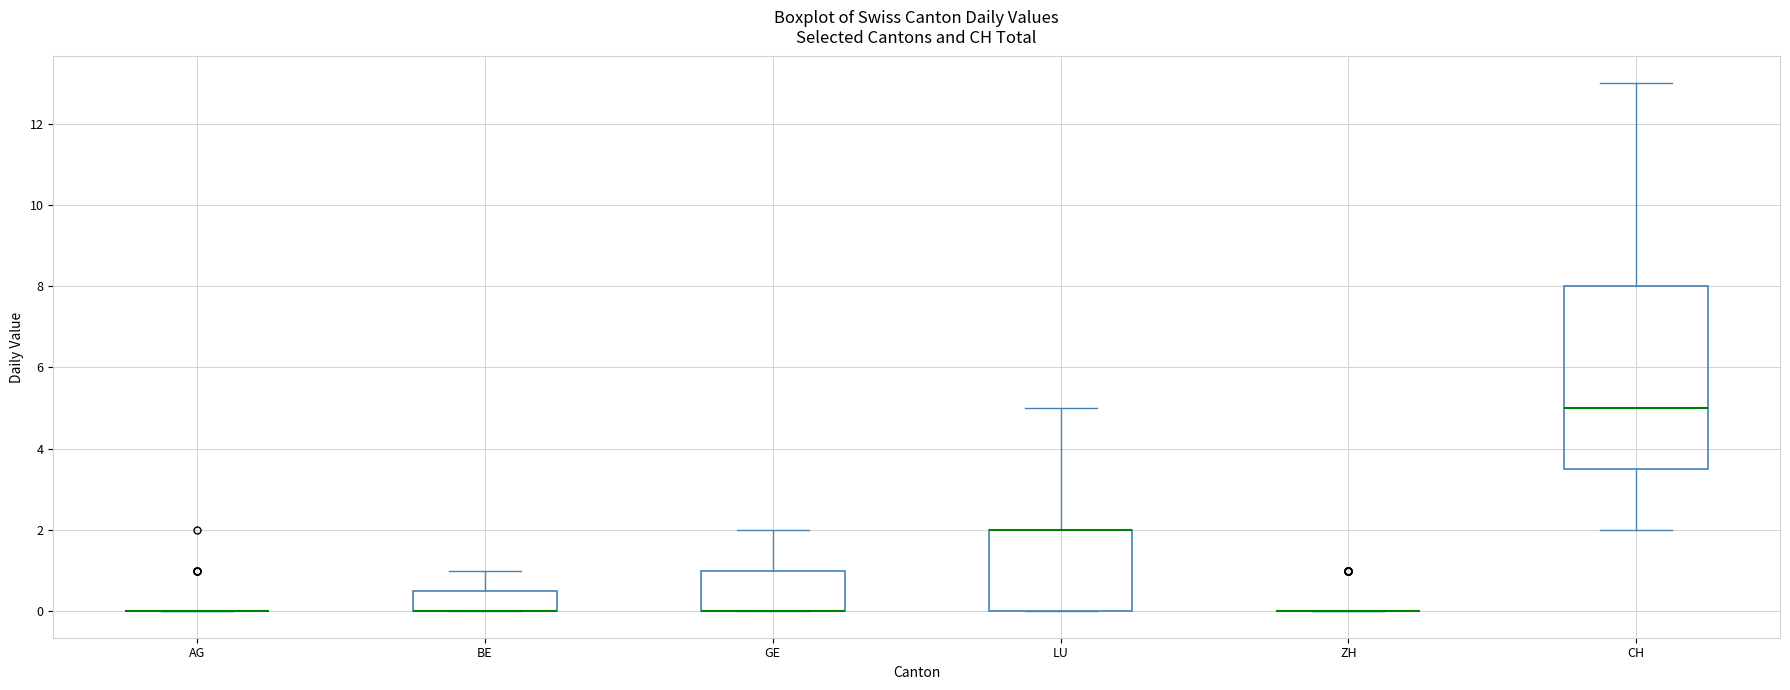

Reading left to right, transcribe this box plot: for each box, give where its median line is, the range the box spans, and where its two whiskers end, as read against the y-axis. The values are not printed on the chart, so give them approximately, as read against the axis.

AG: box collapsed to a line at 0.0, whiskers 0.0 to 0.0
BE: median 0.0 (drawn on the box's lower edge), box 0.0 to 0.6, whiskers 0.0 to 1.0
GE: median 0.0 (drawn on the box's lower edge), box 0.0 to 1.0, whiskers 0.0 to 2.0
LU: median 2.0 (drawn on the box's upper edge), box 0.0 to 2.0, whiskers 0.0 to 5.0
ZH: box collapsed to a line at 0.0, whiskers 0.0 to 0.0
CH: median 5.0, box 3.6 to 8.0, whiskers 2.0 to 13.0